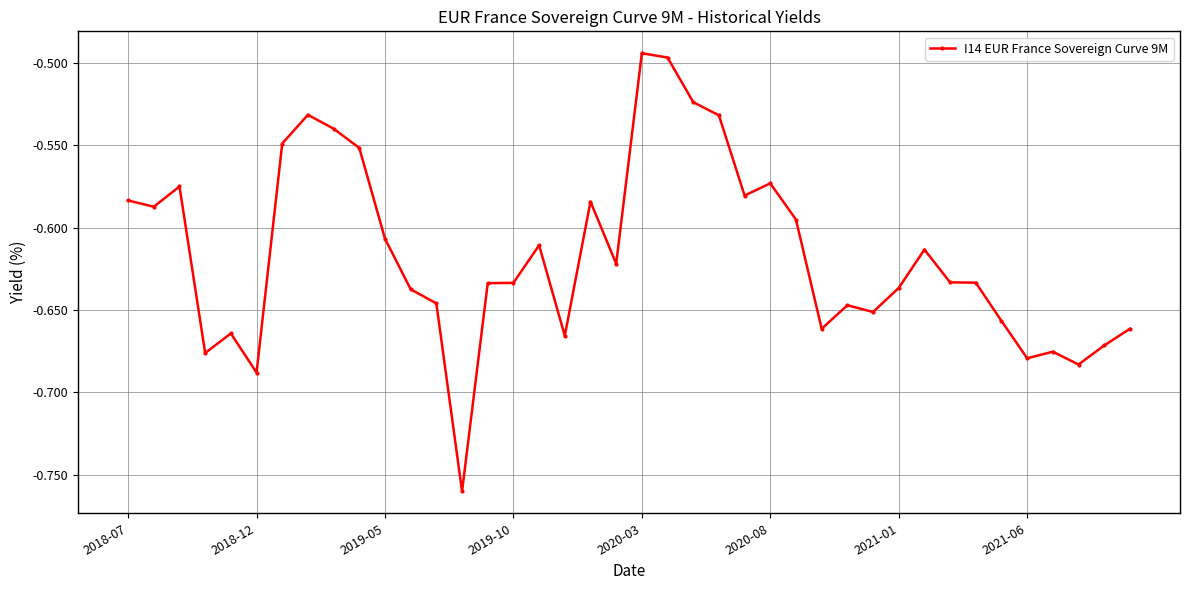

True or false: the data has more than 2 interior local peaks.

True